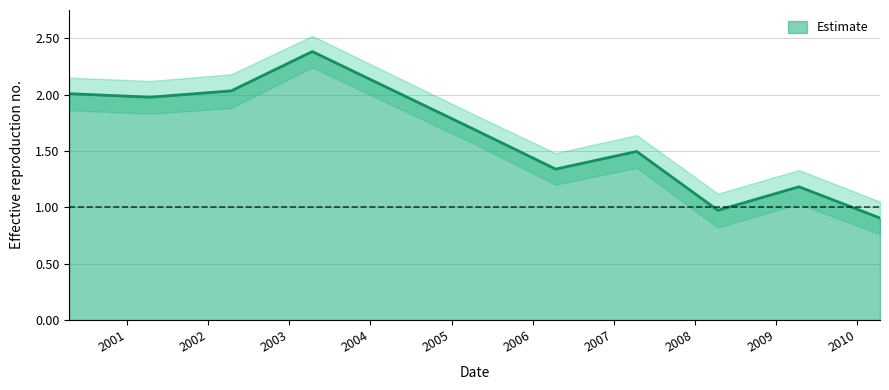

What is the lowest value of the Estimate series?

0.9